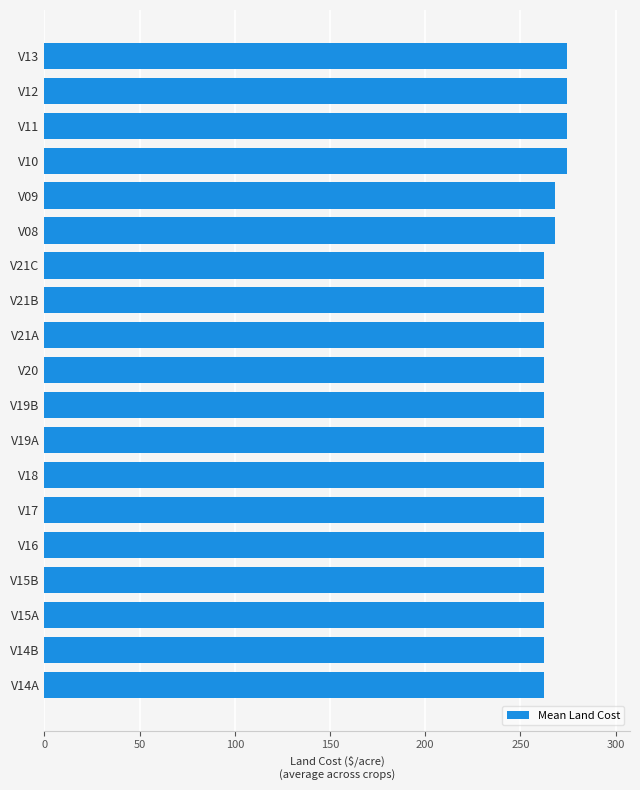

Count the number of categories in the chart.

19